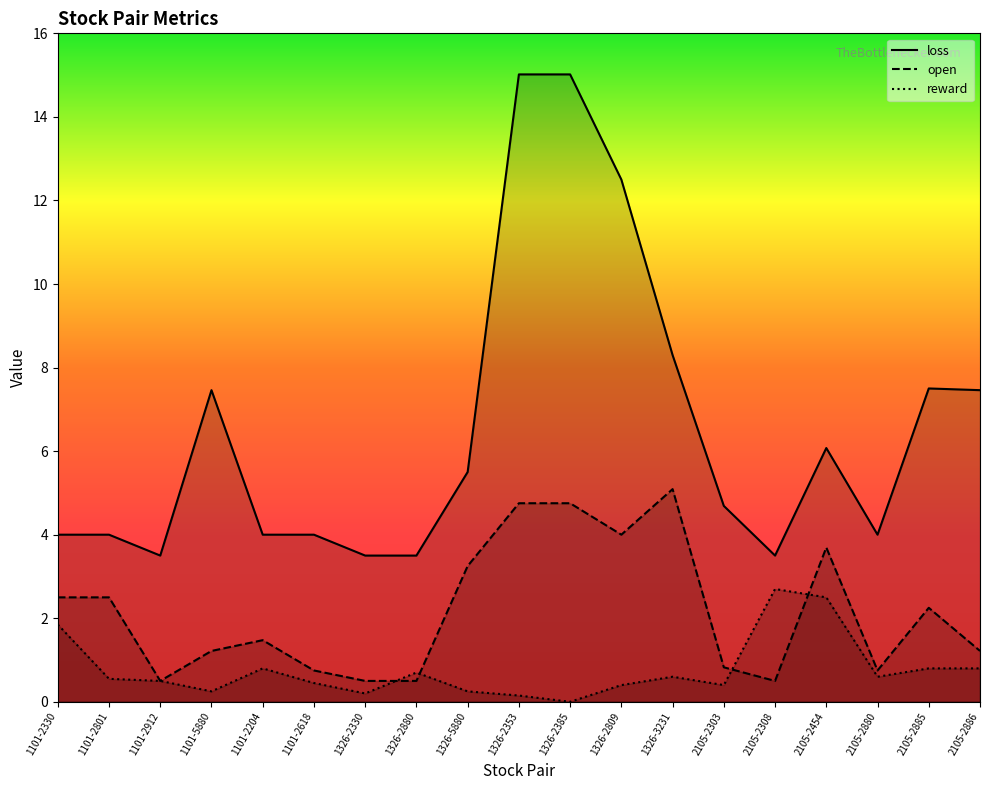

What is the sum of all open values?

41.0